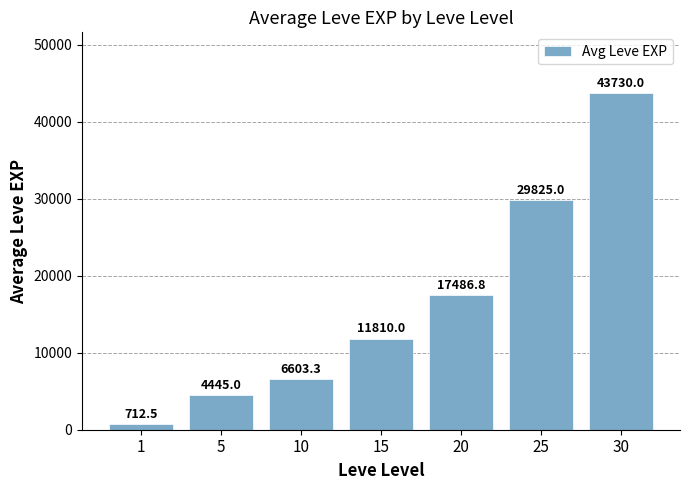

The chart shows a value of 17486.8 at 20. True or false?

True